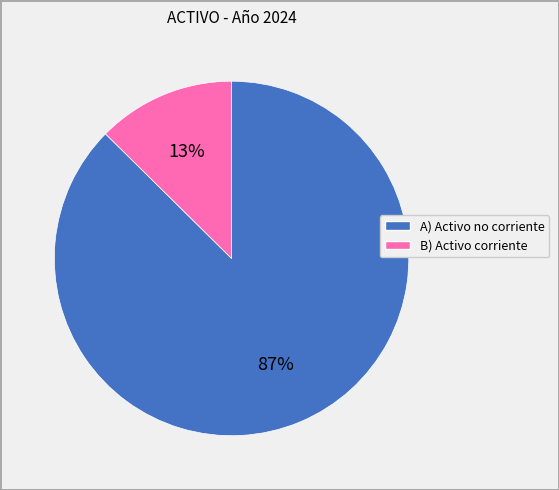

Which slice is the largest?

A) Activo no corriente